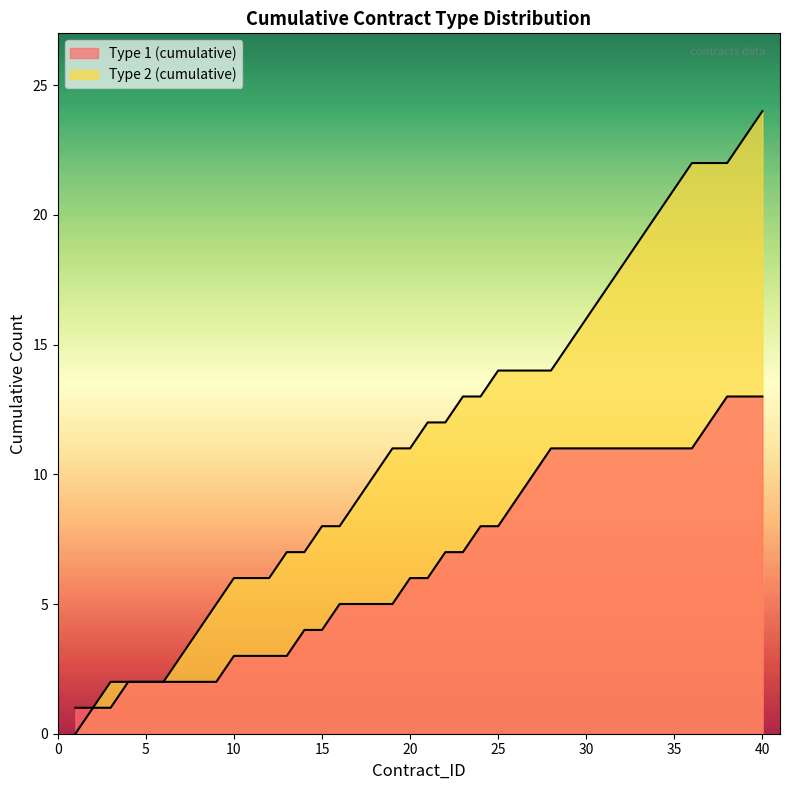

At which category is the sum across all series the highest?

40